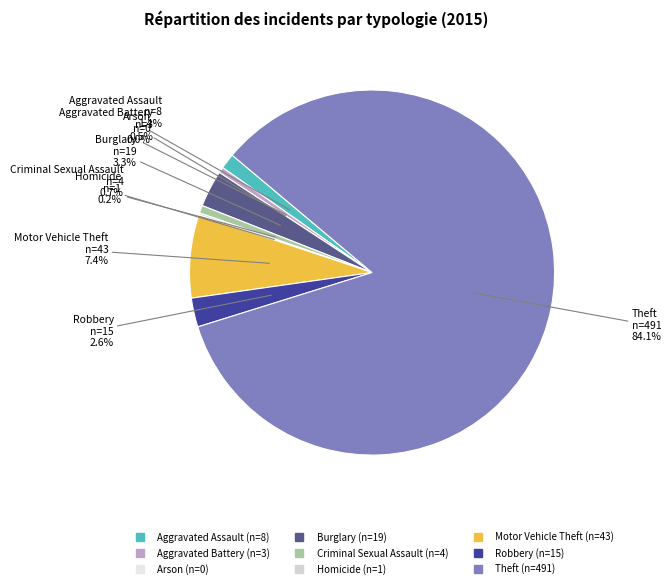

Does Arson represent more than half of the total?

No